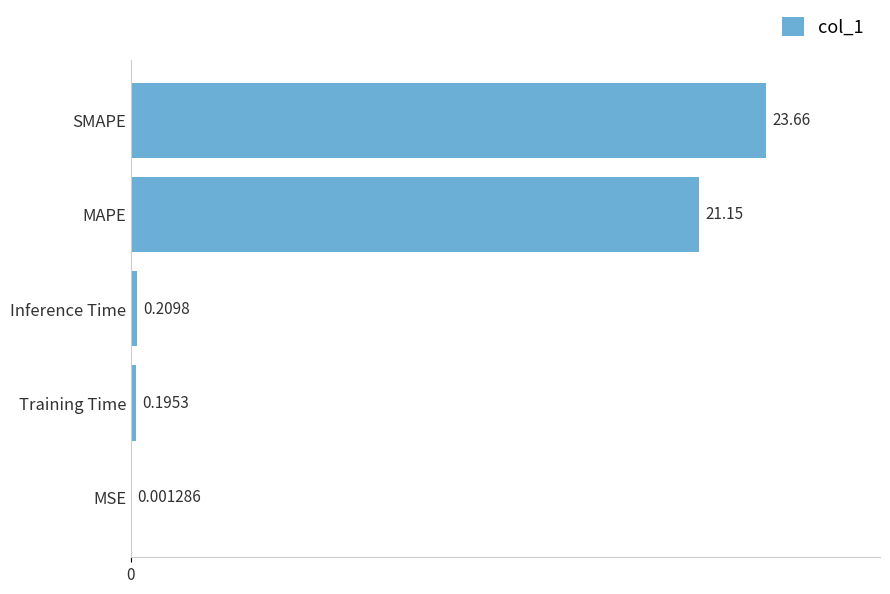

Where is the data nearest to the value 11?

MAPE